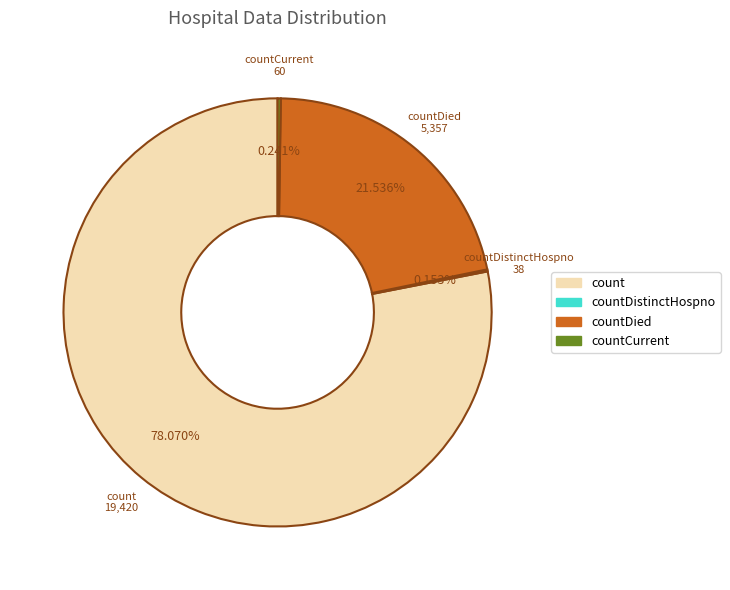

Is it true that count is 88% of the pie?

False